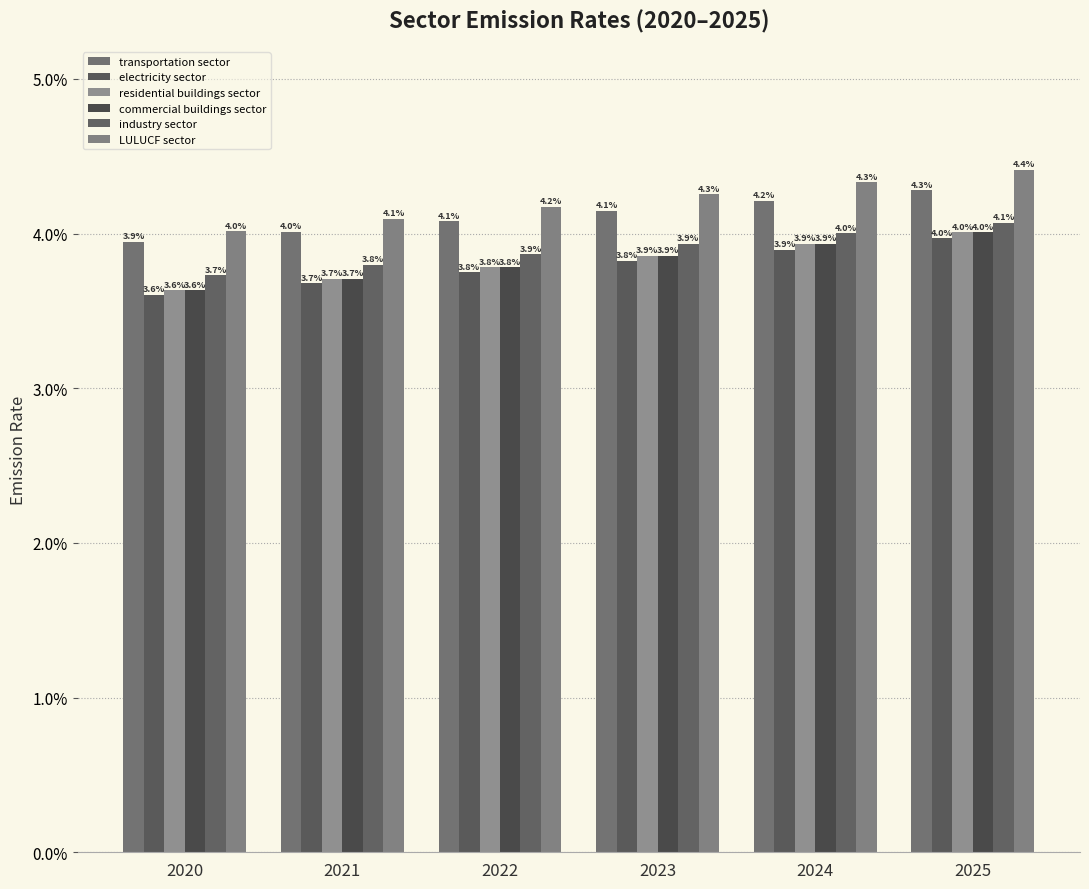

Are the bars horizontal?

No